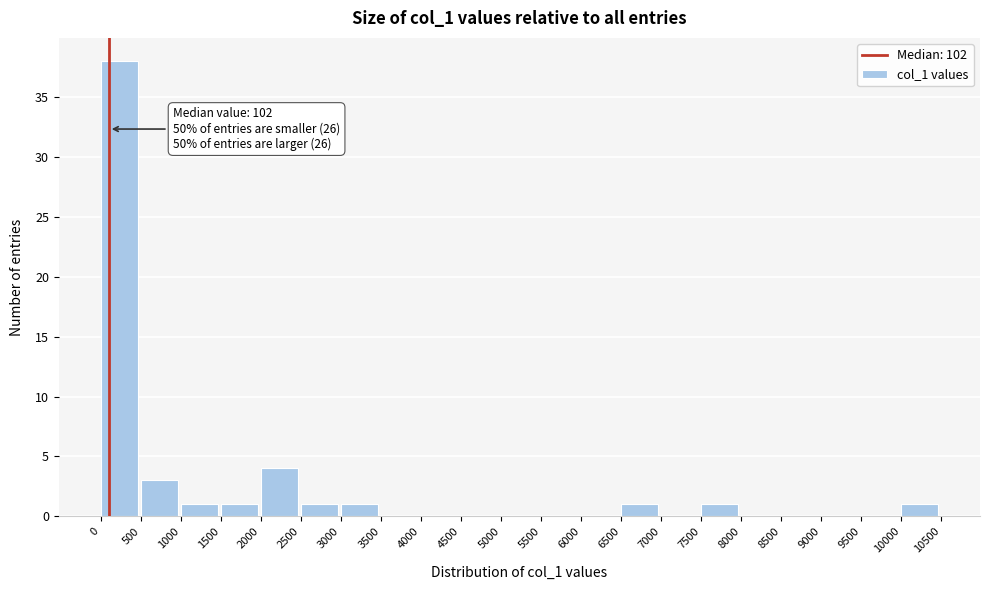

Over which range of the x-axis is the bar tallest?

0 to 500